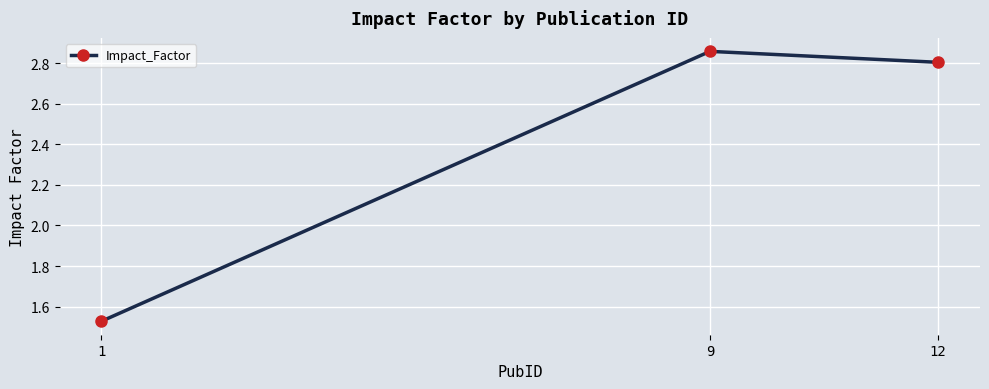

List the labels in order of value, smallest first.

1, 12, 9